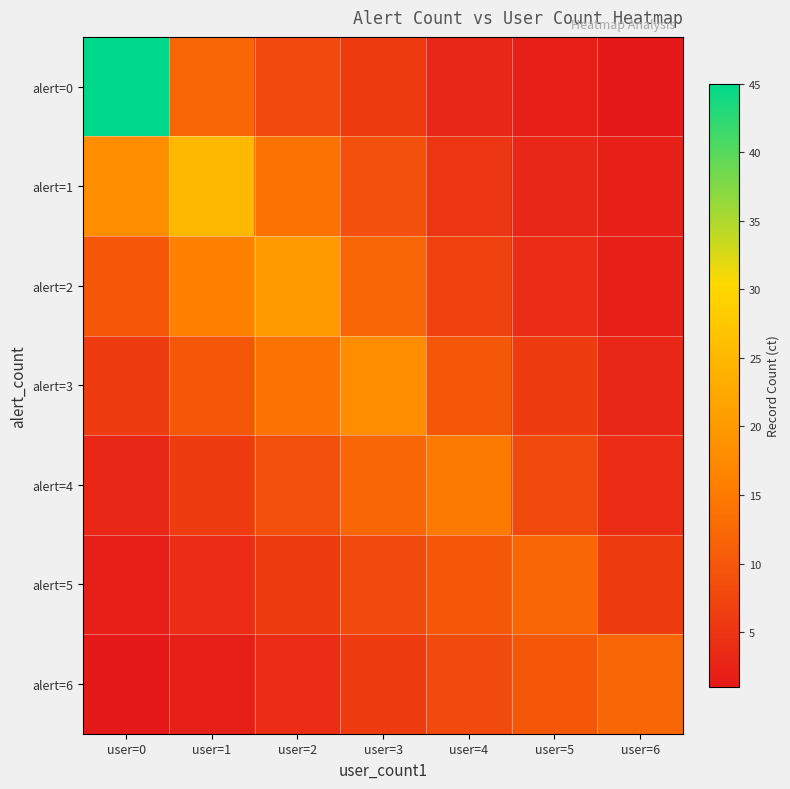

Which series has the widest spread of values?

alert=0